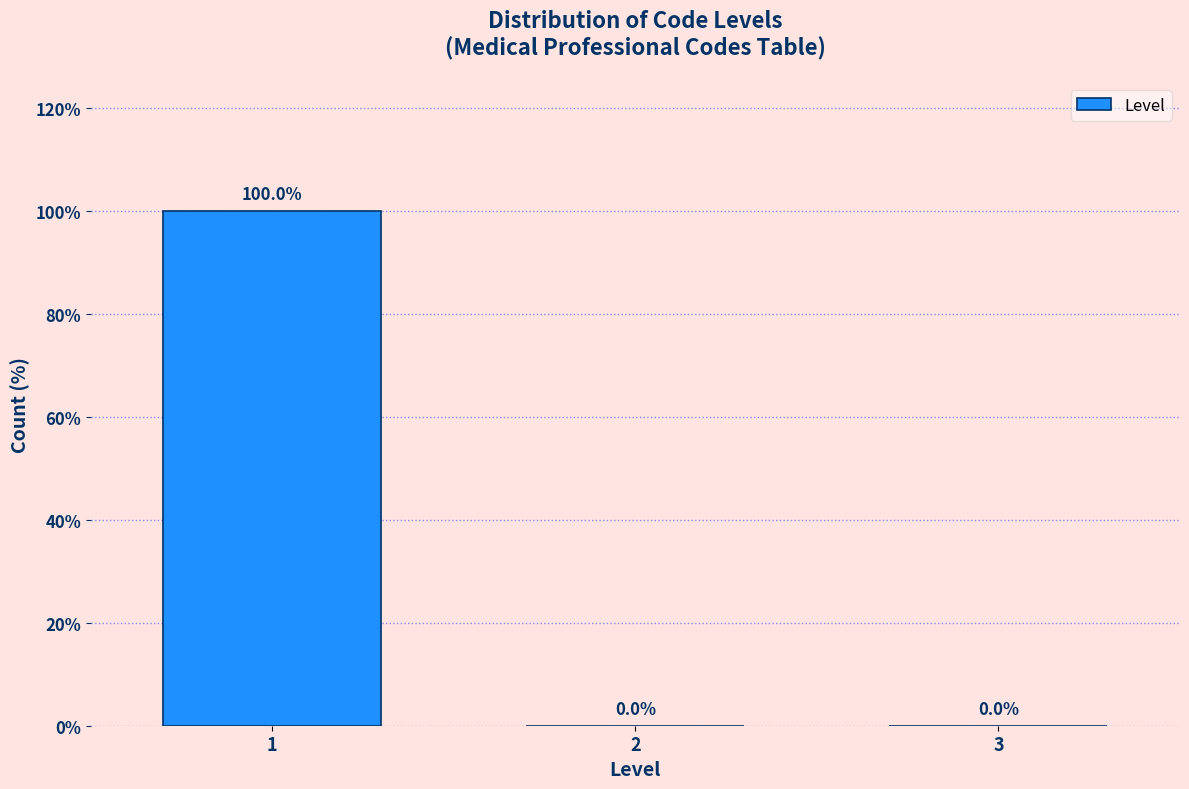

What is the height of the bar covering 0.5 to 1.5 on the x-axis?

100.0